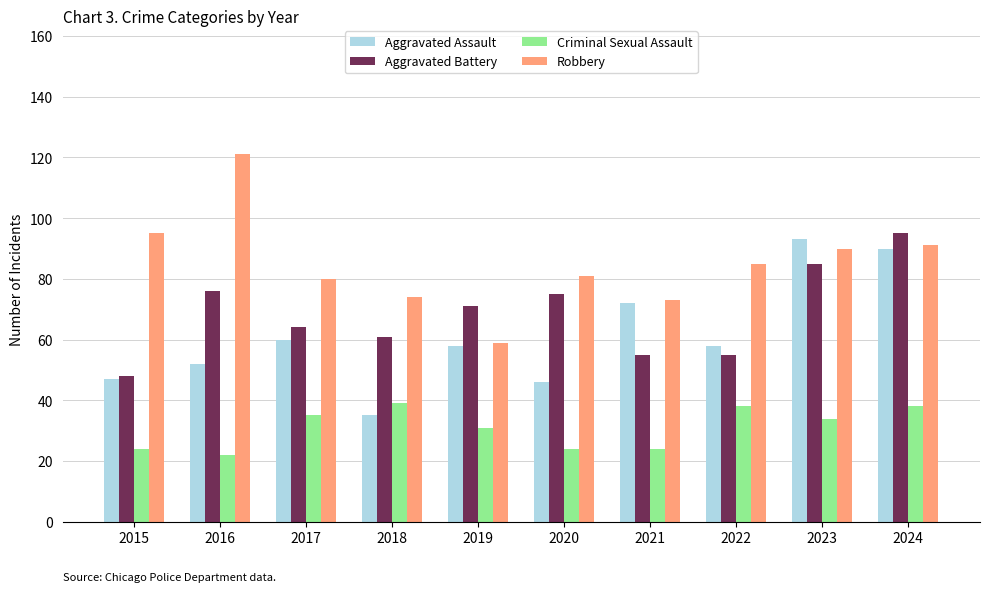

Between 2020 and 2023, which series saw the biggest shift?

Aggravated Assault